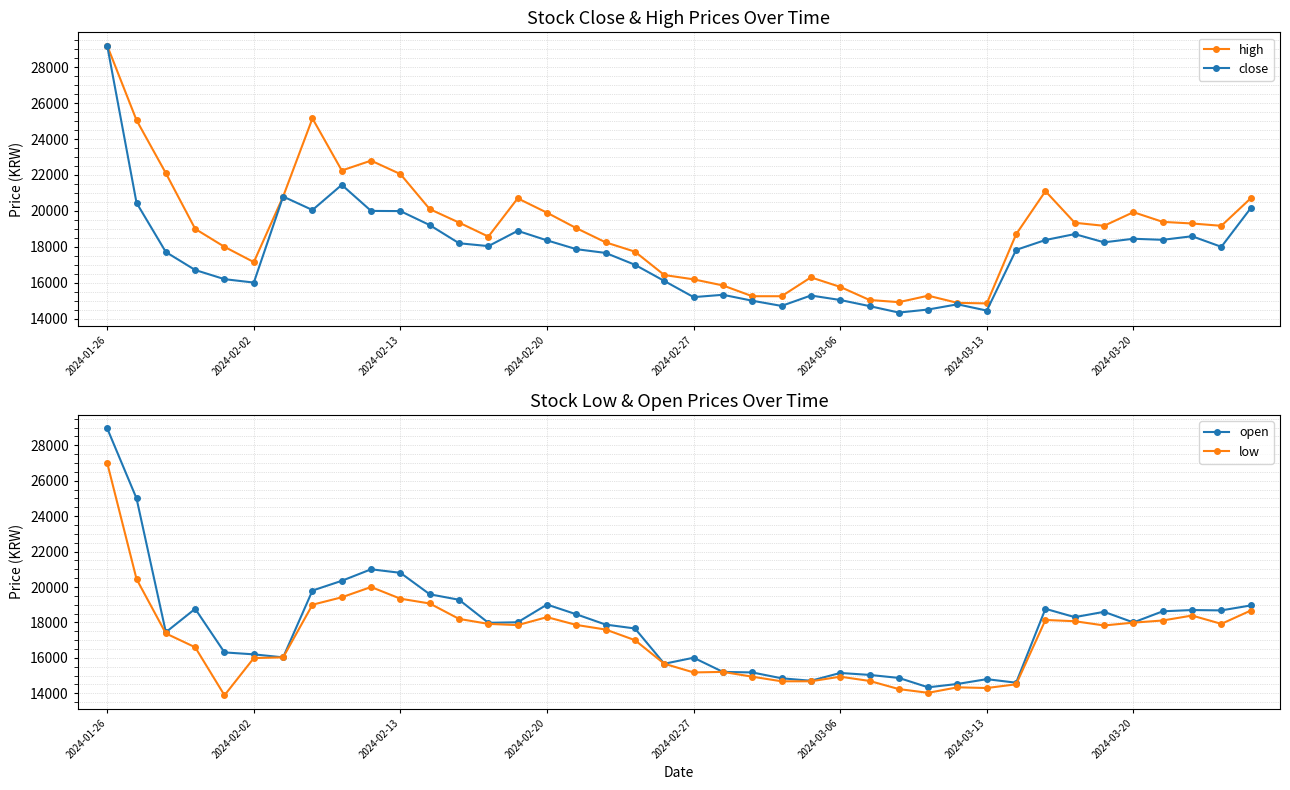

True or false: open and low intersect in this chart.

False